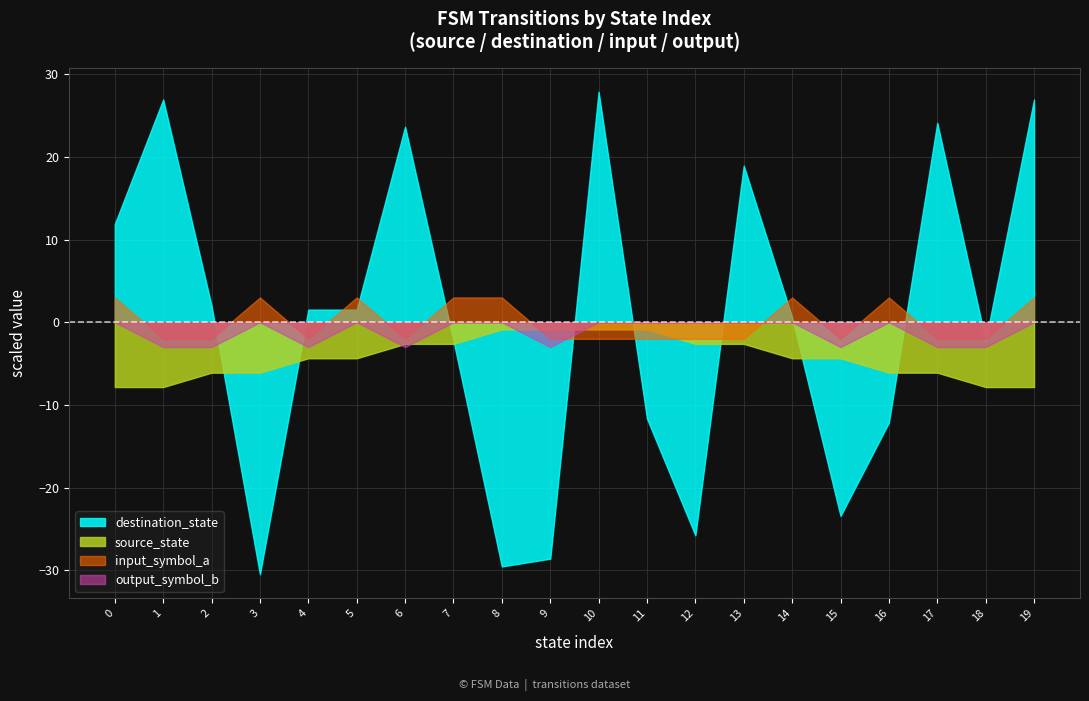

Reading left to right, list all the values displayed in this chart.

source_state: 0=-7.8	1=-7.8	2=-6.1	3=-6.1	4=-4.4	5=-4.4	6=-2.6	7=-2.6	8=-0.9	9=-0.9	10=-0.9	11=-0.9	12=-2.6	13=-2.6	14=-4.4	15=-4.4	16=-6.1	17=-6.1	18=-7.8	19=-7.8
destination_state: 0=11.9	1=26.9	2=2.0	3=-30.5	4=1.5	5=1.5	6=23.6	7=-2.2	8=-29.5	9=-28.6	10=27.9	11=-11.6	12=-25.8	13=18.9	14=0.6	15=-23.4	16=-12.1	17=24.1	18=-2.2	19=26.9
input_symbol_a: 0=3.0	1=-2.0	2=-2.0	3=3.0	4=-2.0	5=3.0	6=-2.0	7=3.0	8=3.0	9=-2.0	10=-2.0	11=-2.0	12=-2.0	13=-2.0	14=3.0	15=-2.0	16=3.0	17=-2.0	18=-2.0	19=3.0
output_symbol_b: 0=0.0	1=-3.0	2=-3.0	3=0.0	4=-3.0	5=0.0	6=-3.0	7=0.0	8=0.0	9=-3.0	10=0.0	11=0.0	12=0.0	13=0.0	14=0.0	15=-3.0	16=0.0	17=-3.0	18=-3.0	19=0.0